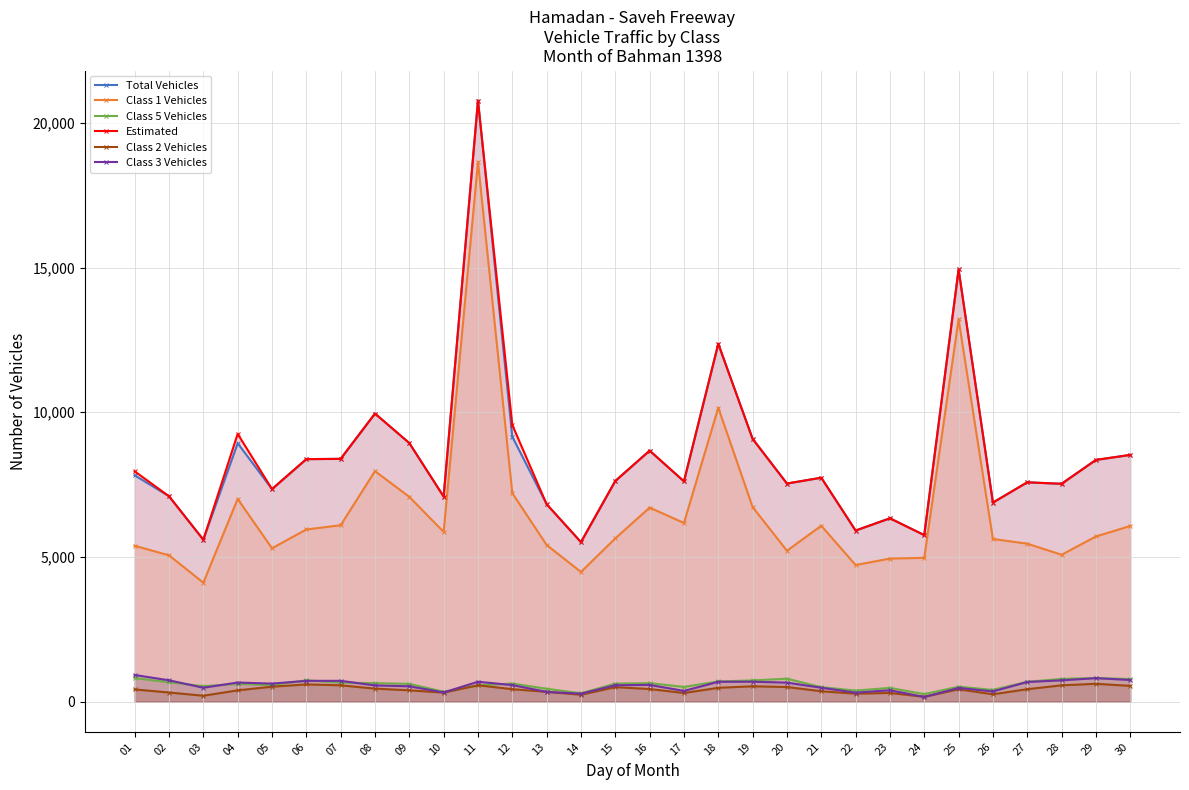

What is the sum of the Total Vehicles values at 07 and 09?

17328